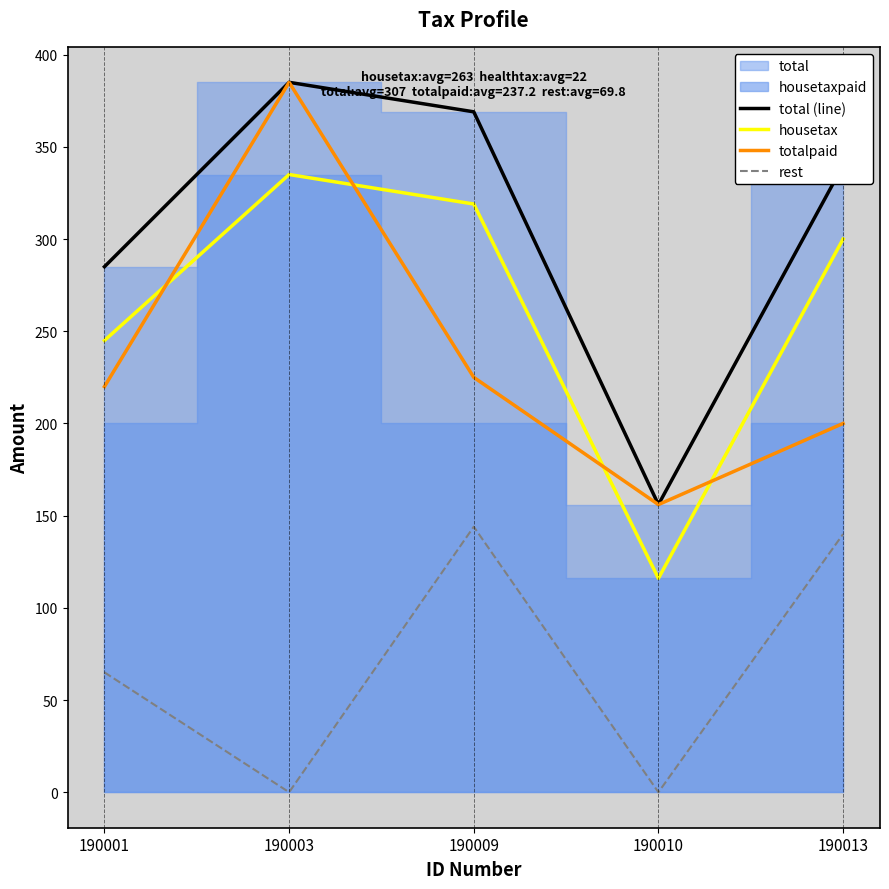

Reading left to right, list all the values displayed in this chart.

total (line): 285	385	369	156	340
housetax: 245	335	319	116	300
totalpaid: 220	385	225	156	200
rest: 65	0	144	0	140